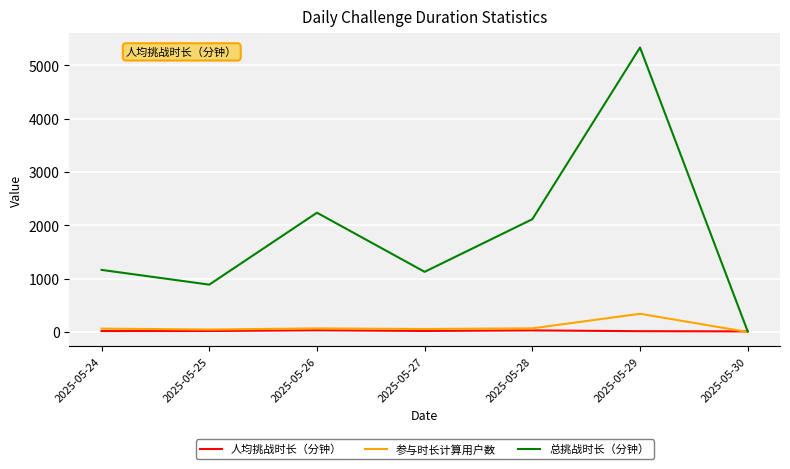

At which category is the sum across all series the highest?

2025-05-29